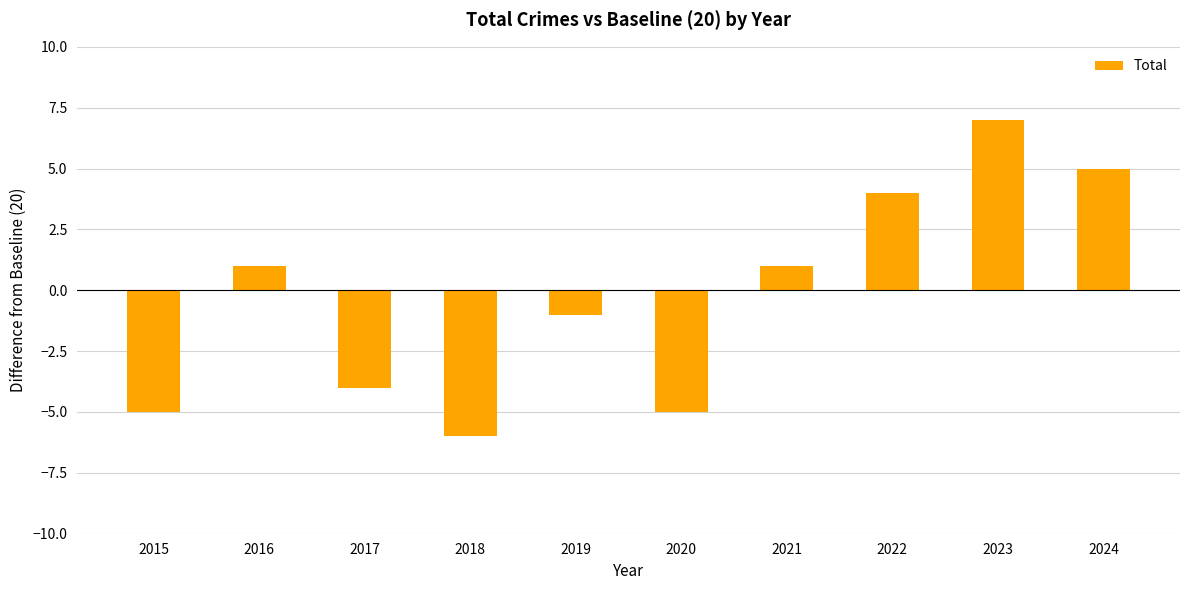

What value does the data have at 2022?

4